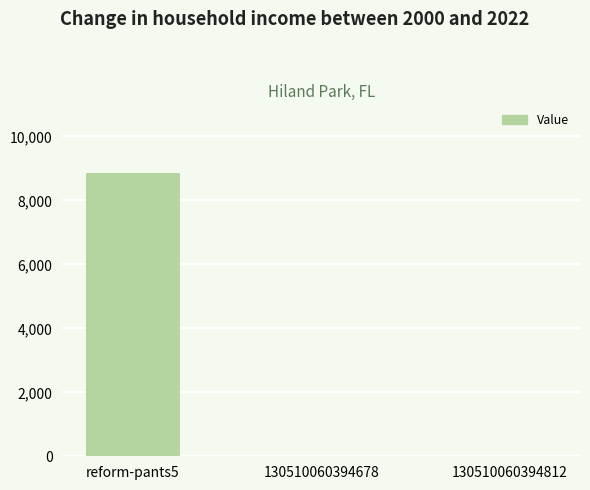

Is it true that the value at reform-pants5 is 8847?

True